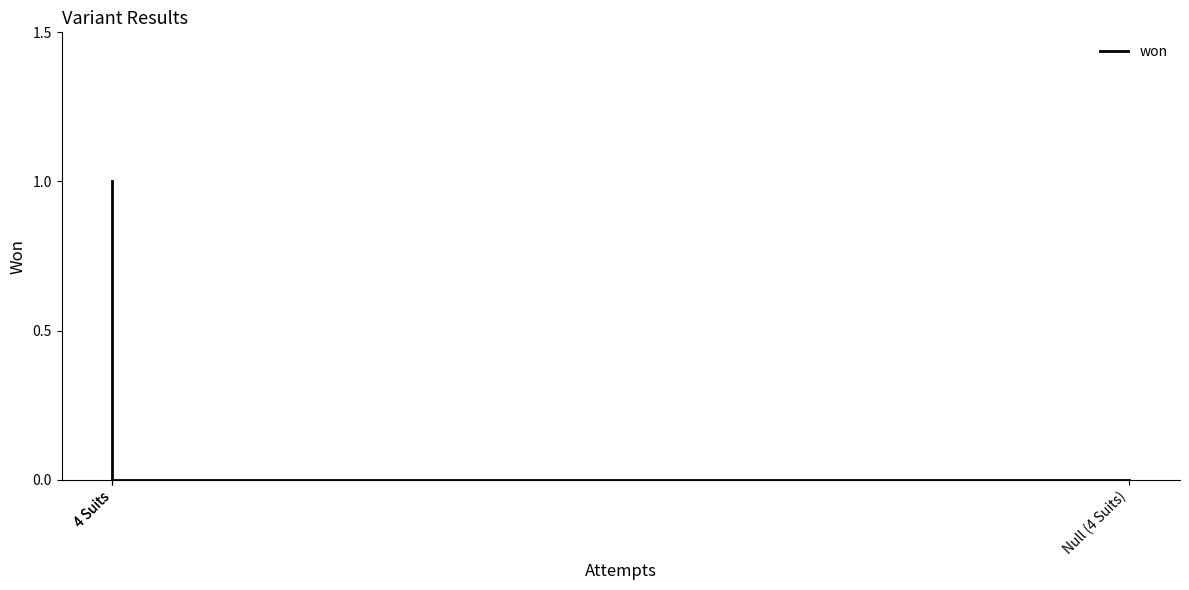

What is the greatest value displayed?

1